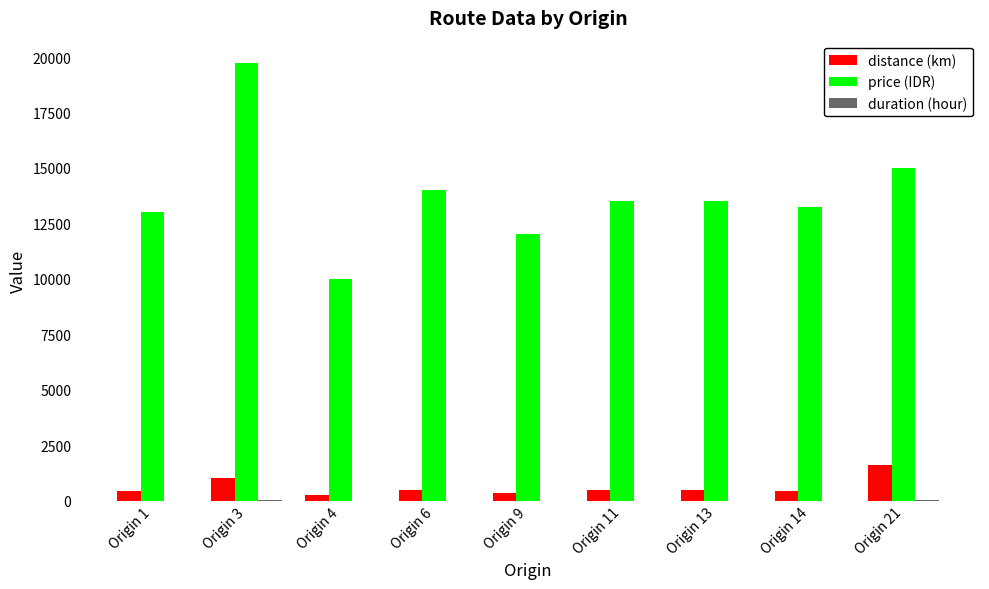

True or false: price (IDR) has a value of 13250 at Origin 14.

True